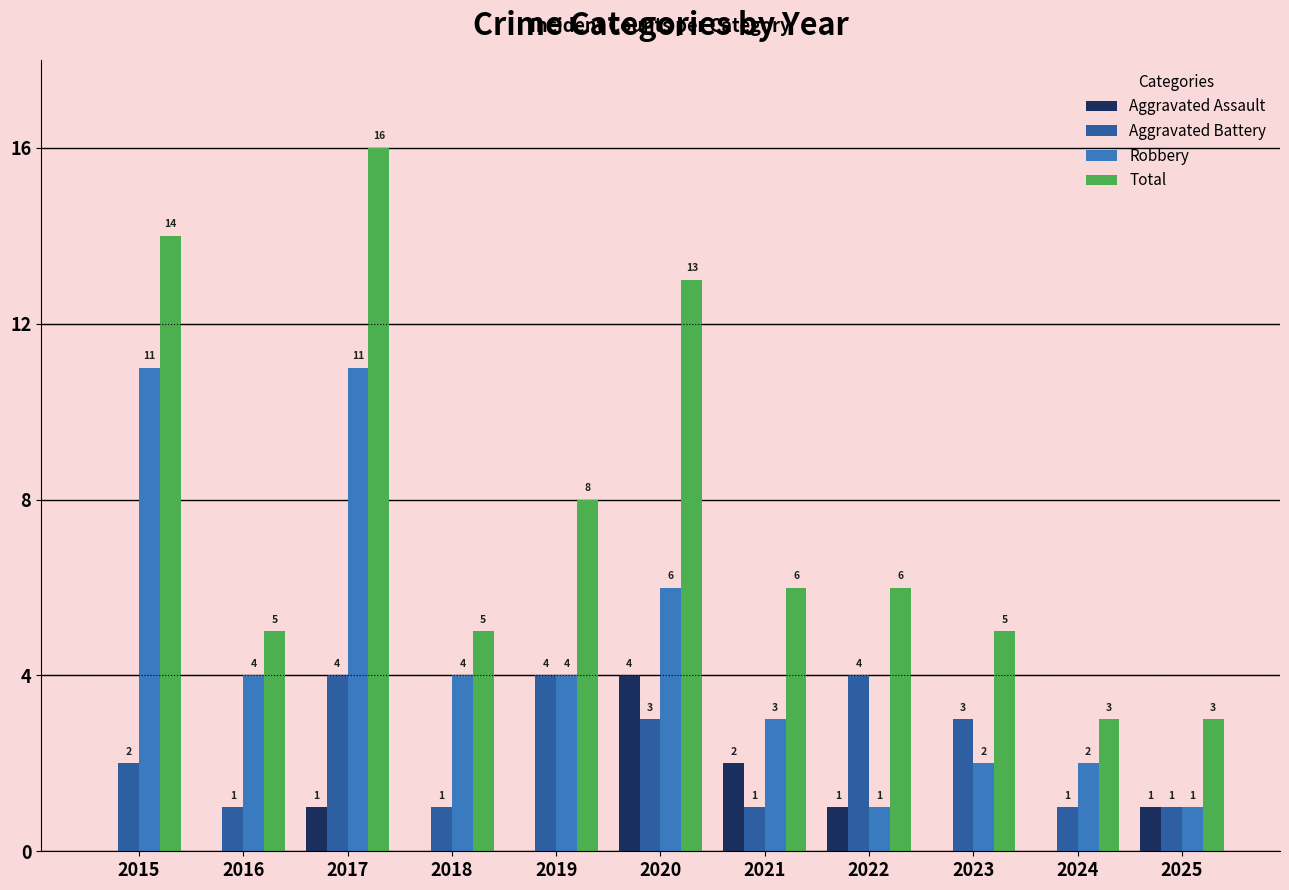

True or false: Robbery has a value of 2 at 2021.

False